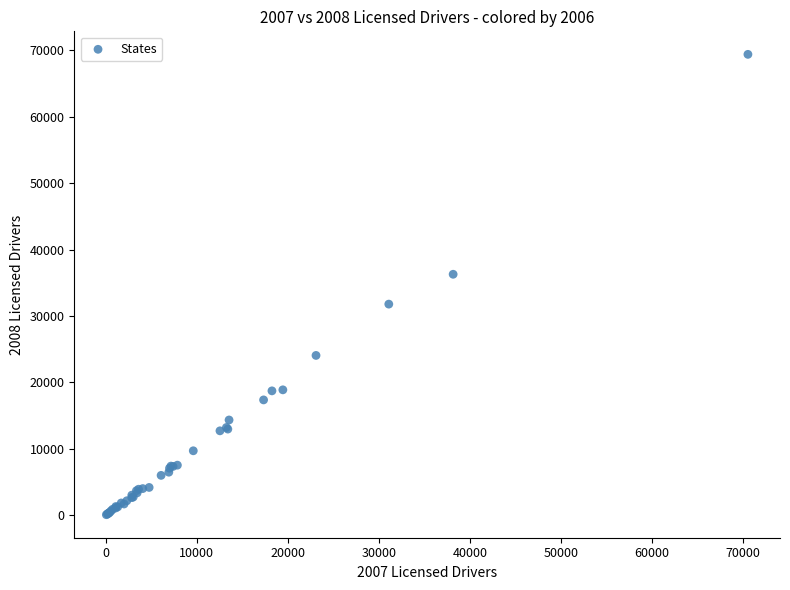

What Y value in the scatter plot is closest to 34728?

36273